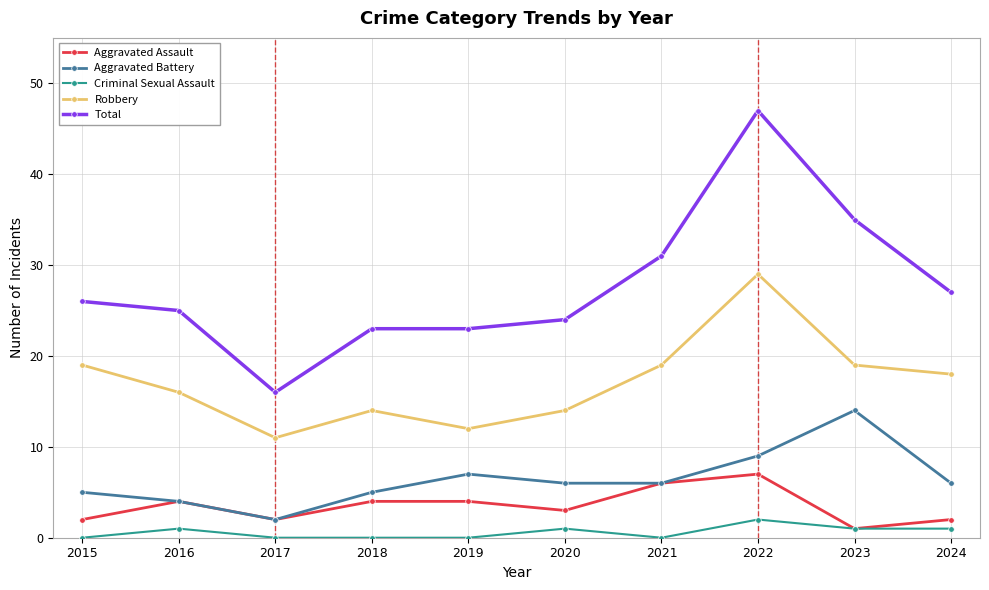

What is the difference between the Aggravated Battery values at 2017 and 2023?

12